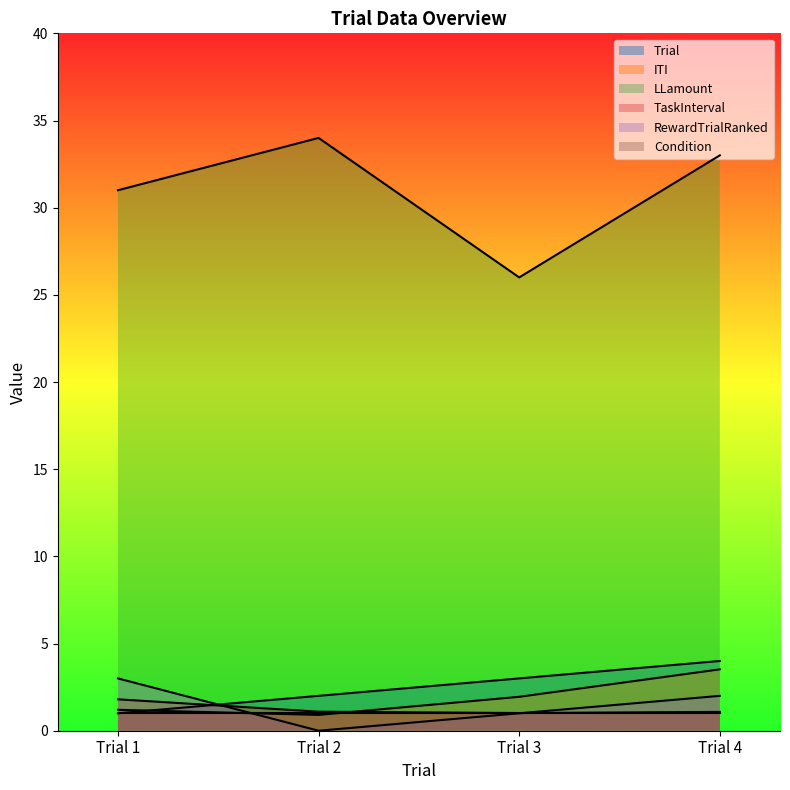

Where is the first local minimum for LLamount?

Trial 3